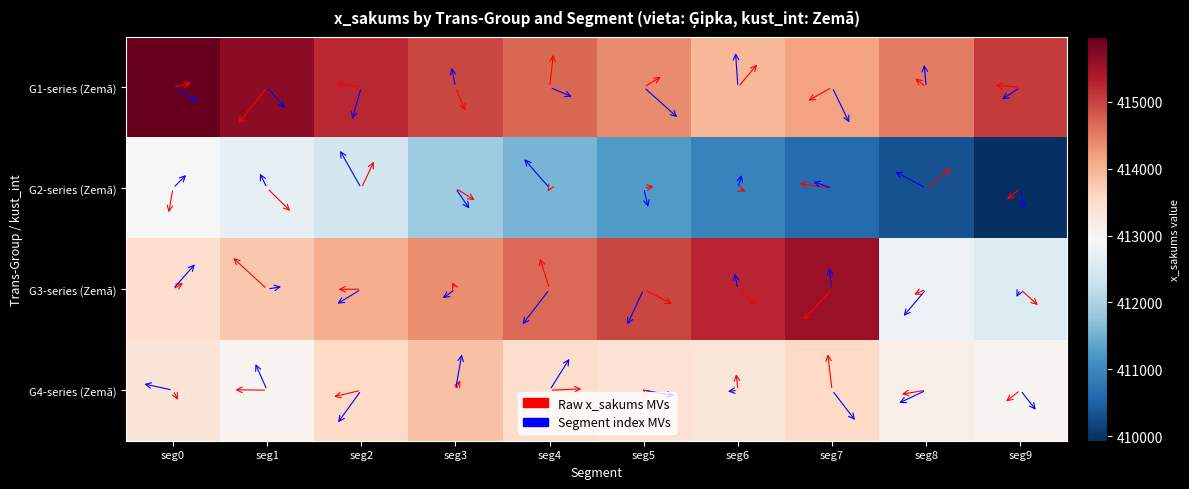

List the series in order of their overall mean, highest first.

G1-series (Zemā), G3-series (Zemā), G4-series (Zemā), G2-series (Zemā)